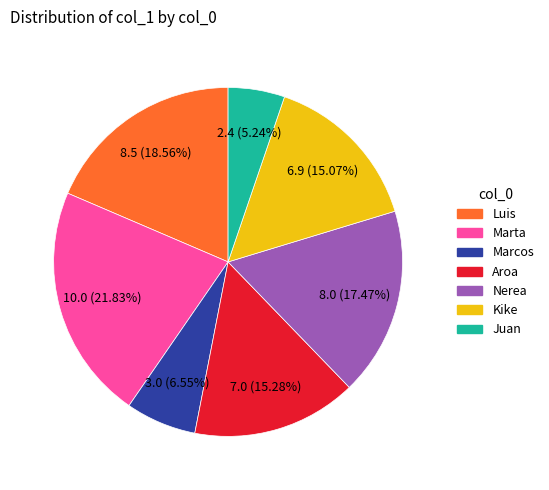

How many segments does this pie chart have?

7